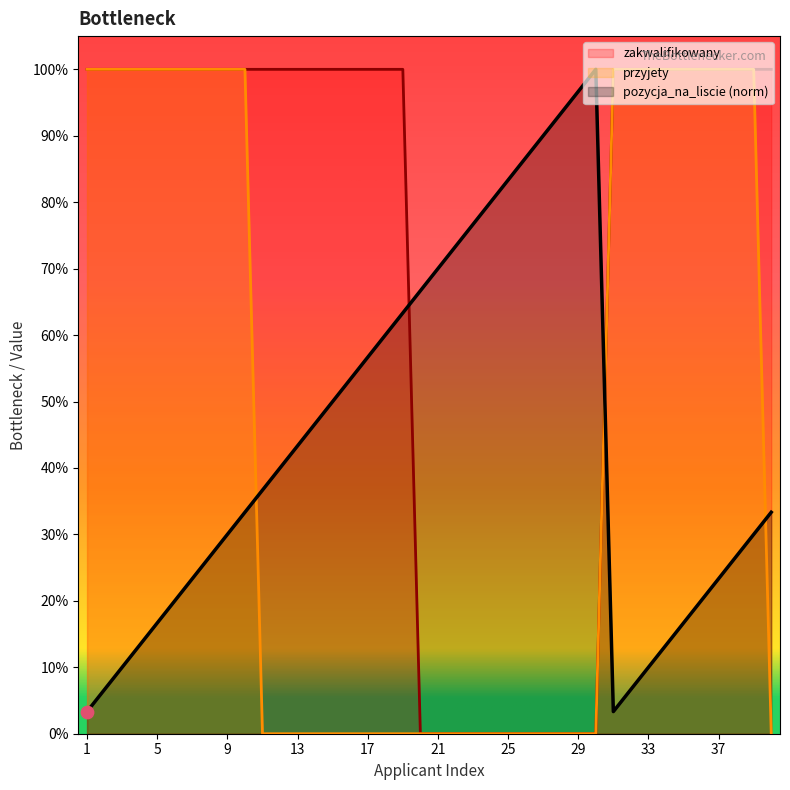

Which series has the widest spread of Y values?

zakwalifikowany